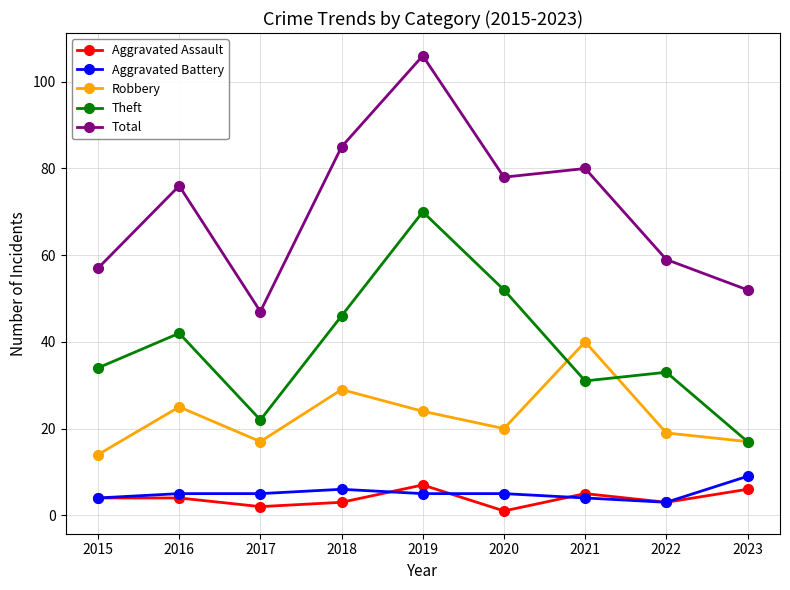

True or false: Aggravated Assault and Theft cross at least once.

False